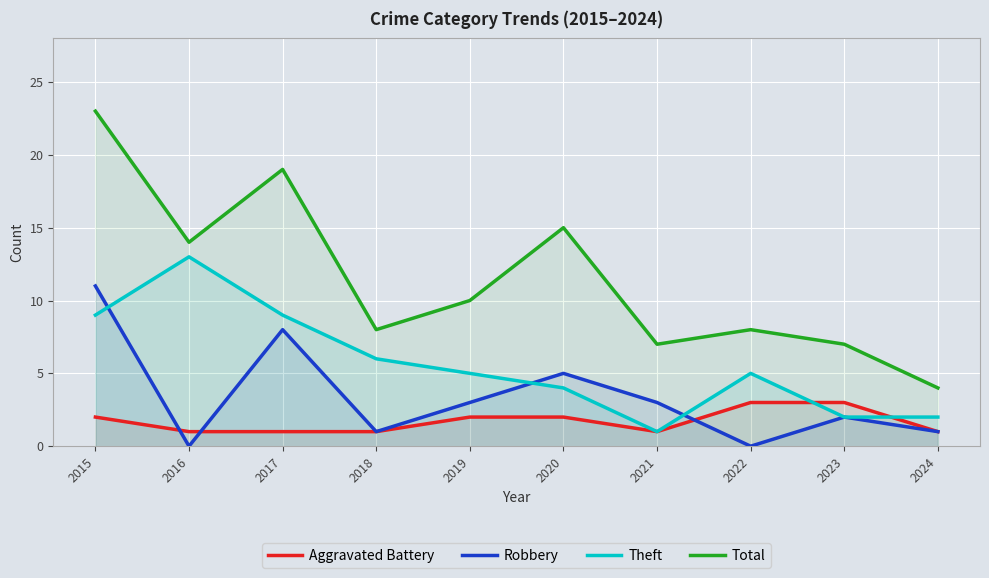

Reading right to left, transcribe all the data shown in this chart.

Aggravated Battery: 2024=1	2023=3	2022=3	2021=1	2020=2	2019=2	2018=1	2017=1	2016=1	2015=2
Robbery: 2024=1	2023=2	2022=0	2021=3	2020=5	2019=3	2018=1	2017=8	2016=0	2015=11
Theft: 2024=2	2023=2	2022=5	2021=1	2020=4	2019=5	2018=6	2017=9	2016=13	2015=9
Total: 2024=4	2023=7	2022=8	2021=7	2020=15	2019=10	2018=8	2017=19	2016=14	2015=23